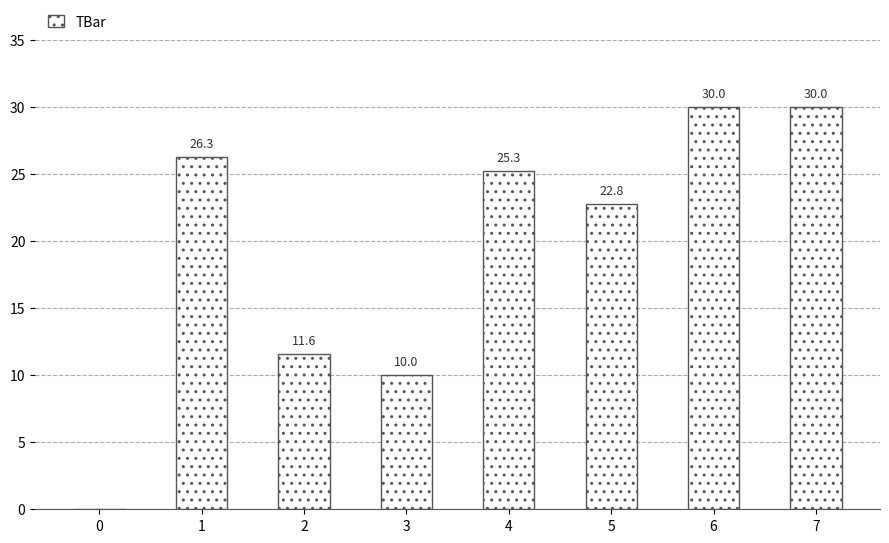

What is the maximum value shown in the chart?

30.0